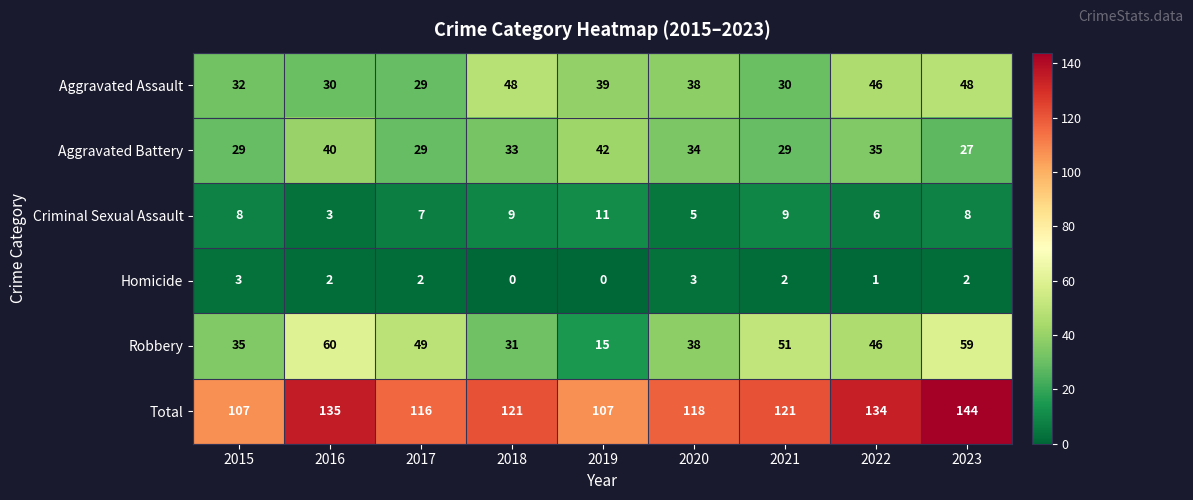

What is the greatest value displayed?

144